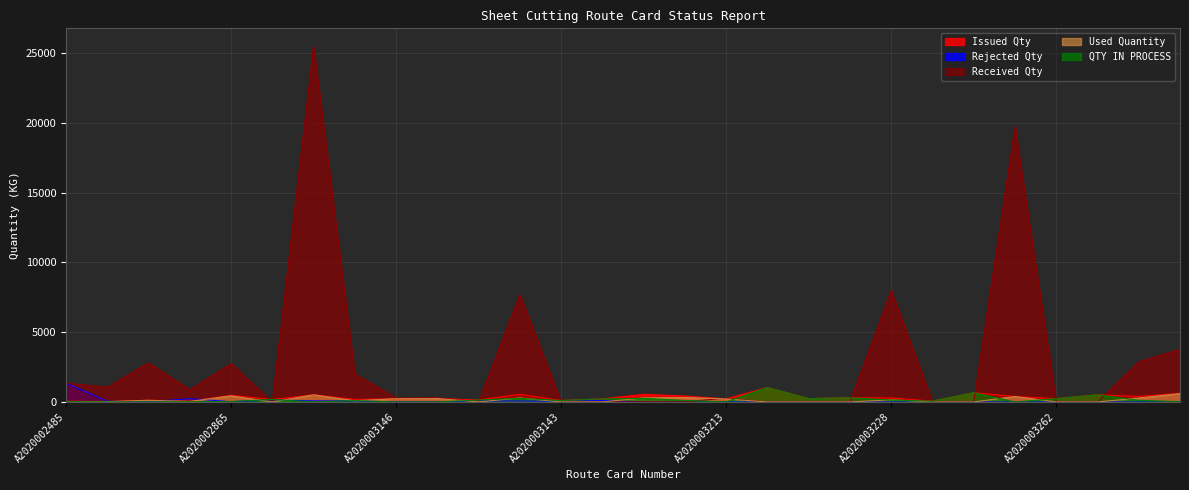

True or false: QTY IN PROCESS has a value of 134.3 at A2020003228.

True